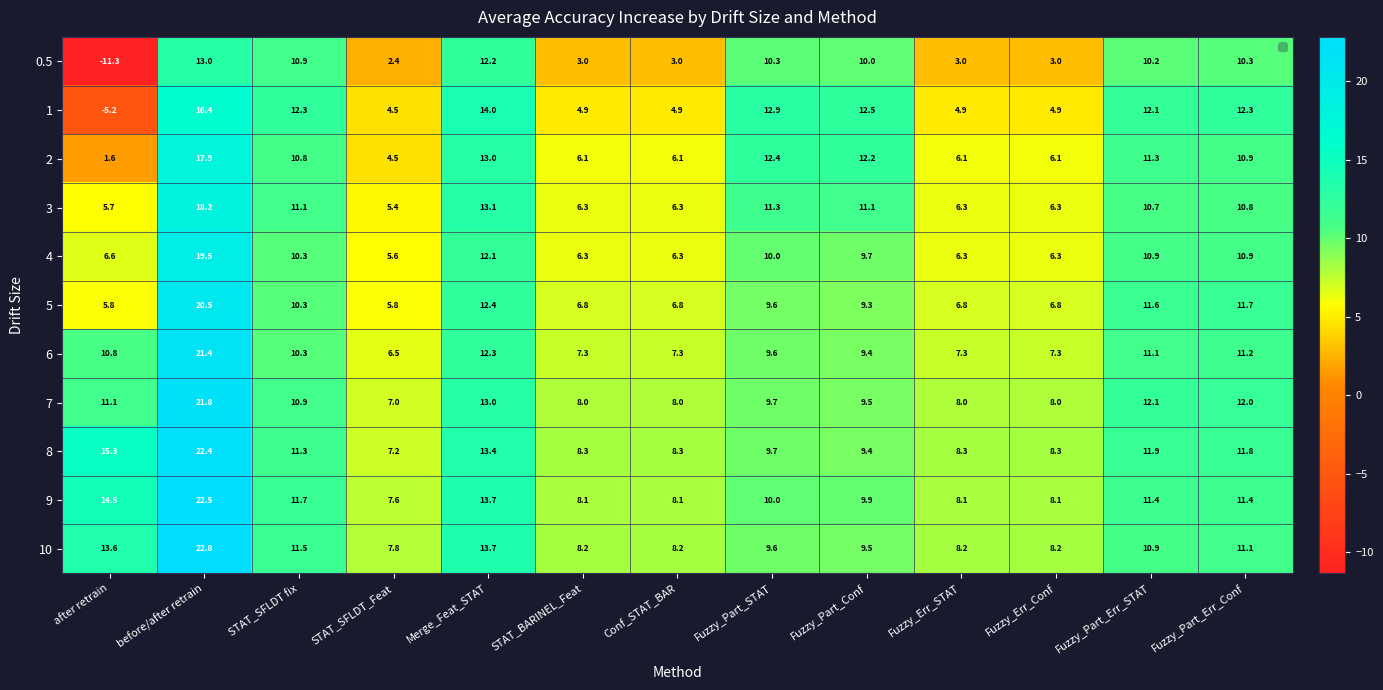

Which category has the highest value across all series?

before/after retrain